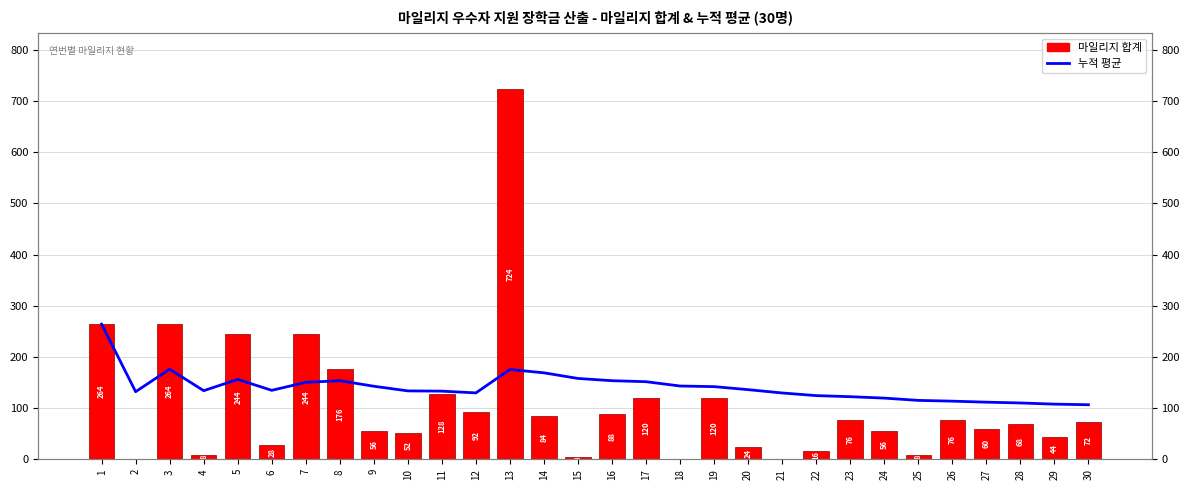

What is the difference between the second highest and second lowest values in the 누적 평균 series?

68.3